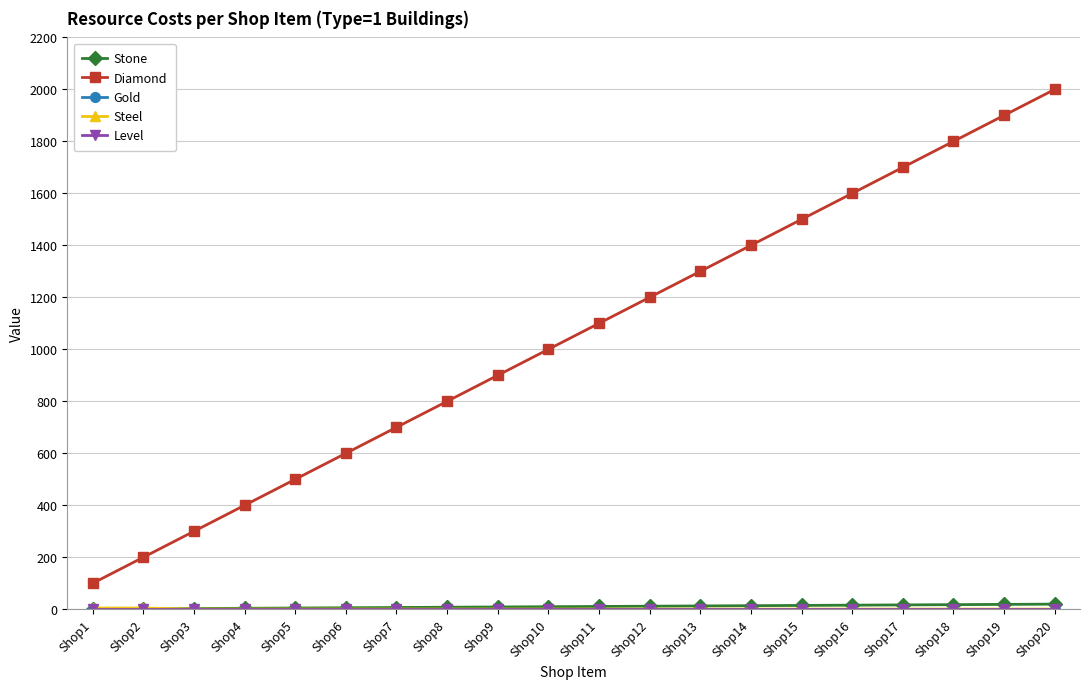

Which series changed the most between Shop2 and Shop4?

Diamond